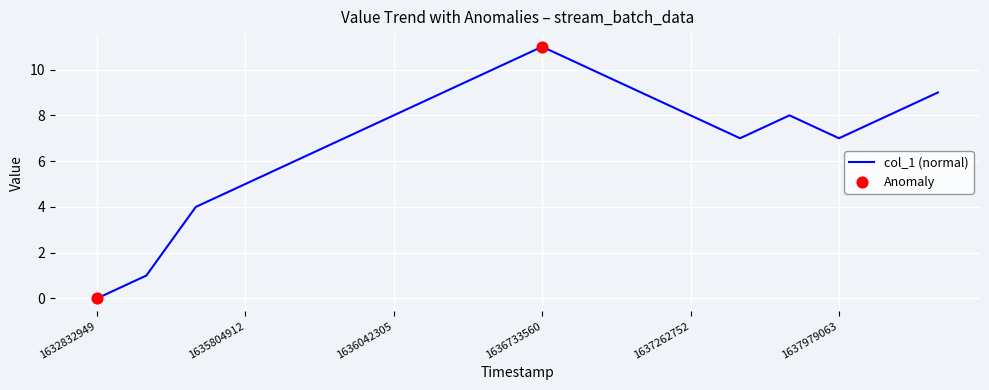

What is the maximum value shown in the chart?

11